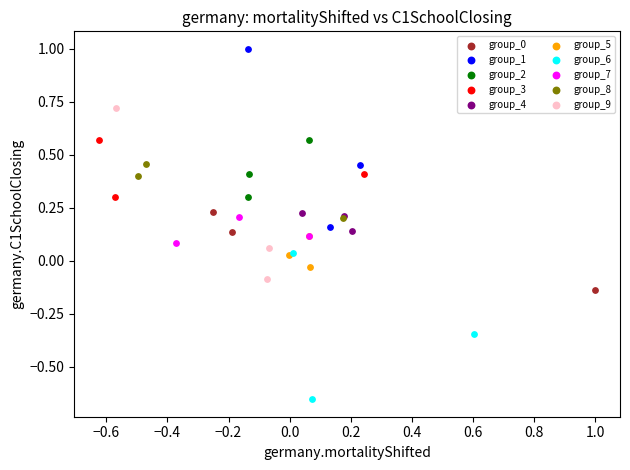

Which series contains the lowest Y value?

group_6